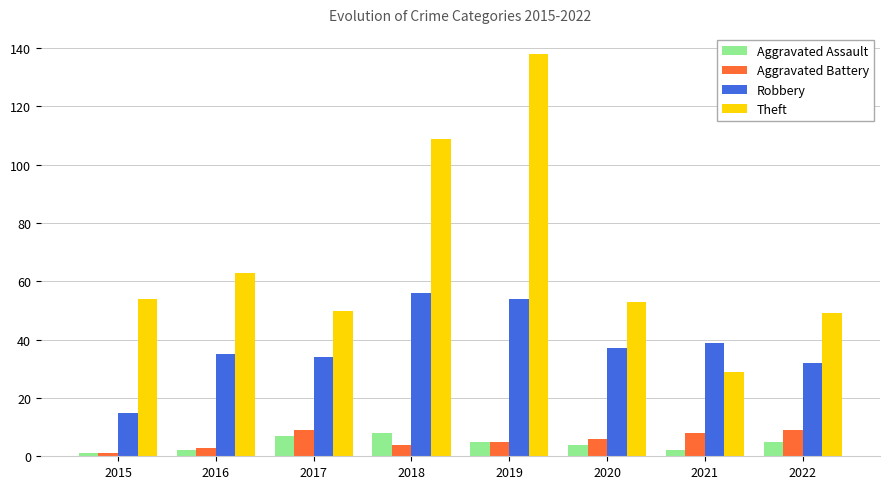

What is the spread (max minus min) of values at 2017?

43